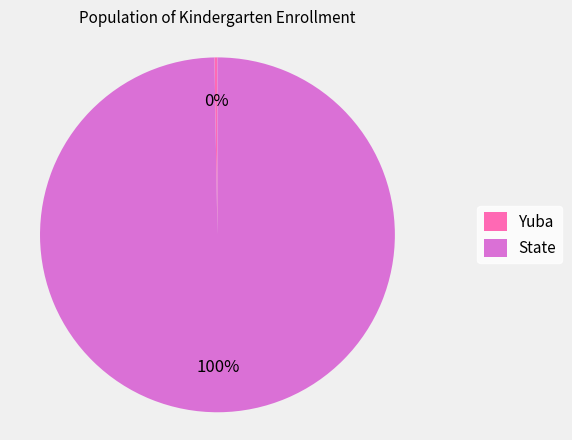

The State slice represents 100% of the pie. True or false?

True